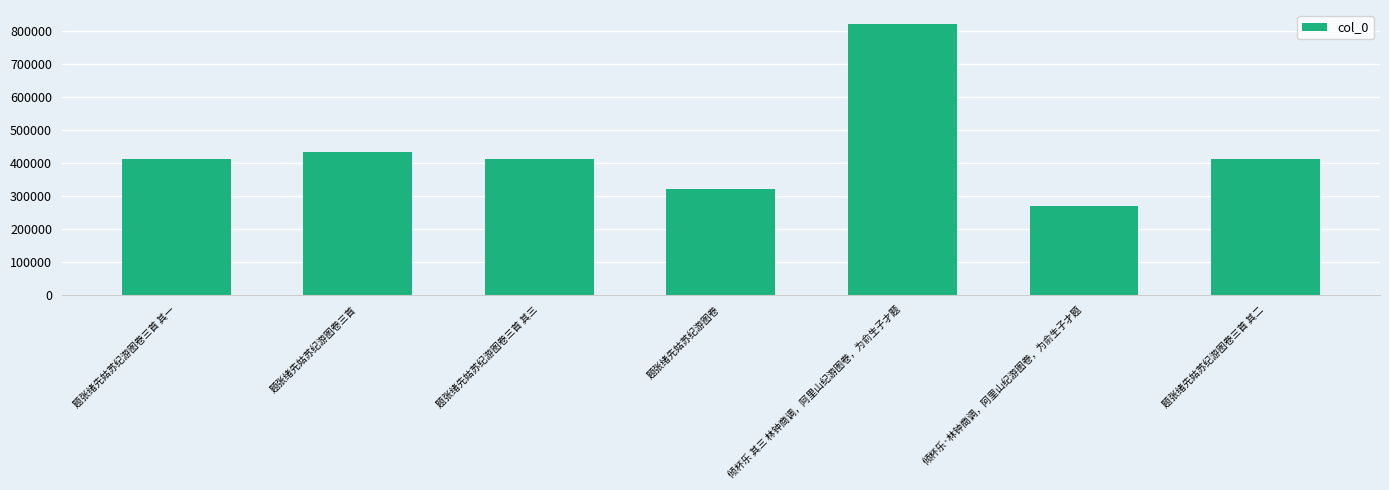

What is the difference between the maximum and minimum values?

553659